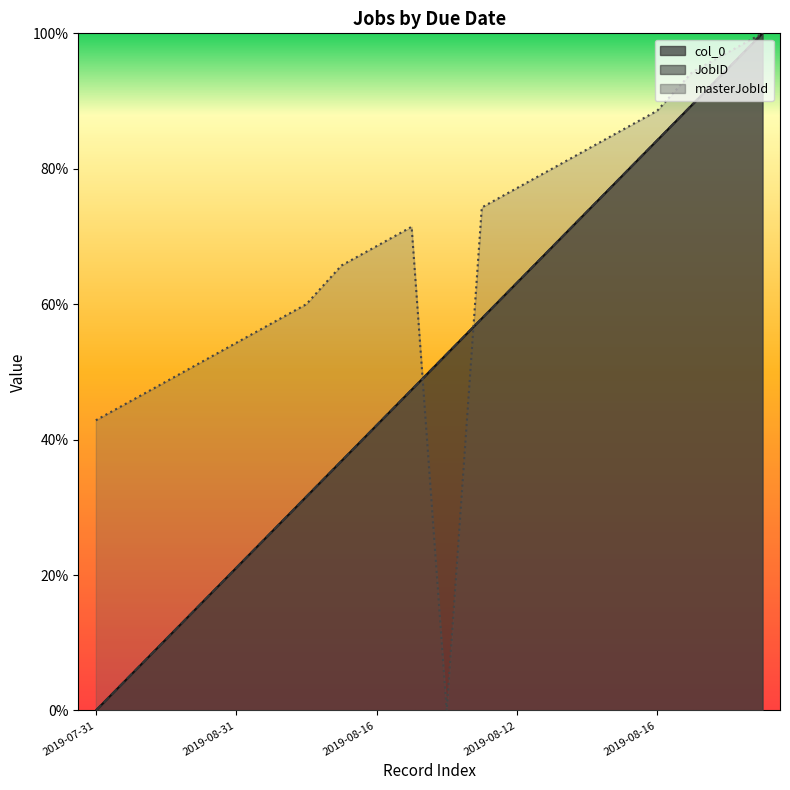

The JobID series shows 0.1 at 2019-08-05. True or false?

False